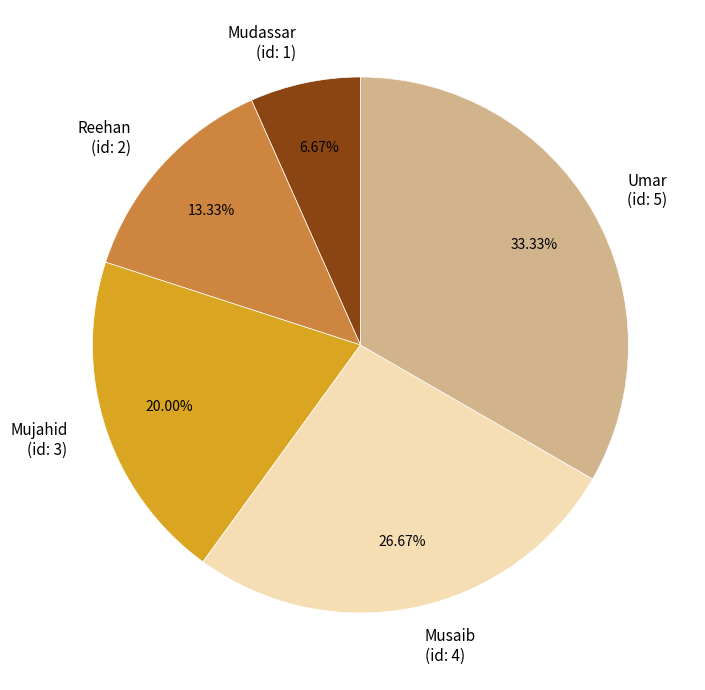

Rank the categories by value from lowest to highest.

Mudassar (id: 1), Reehan (id: 2), Mujahid (id: 3), Musaib (id: 4), Umar (id: 5)